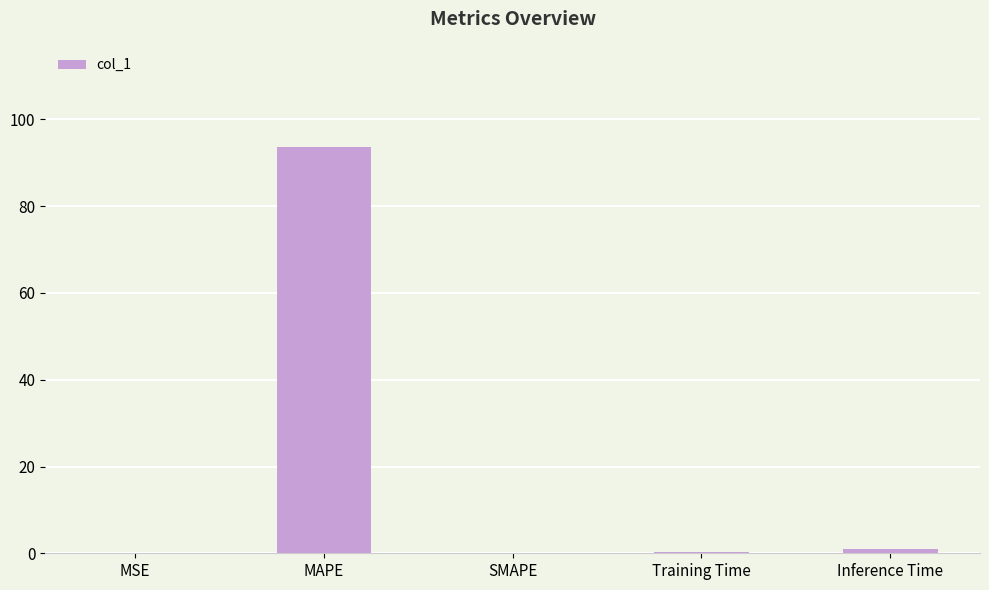

What is the sum of all values?

94.8